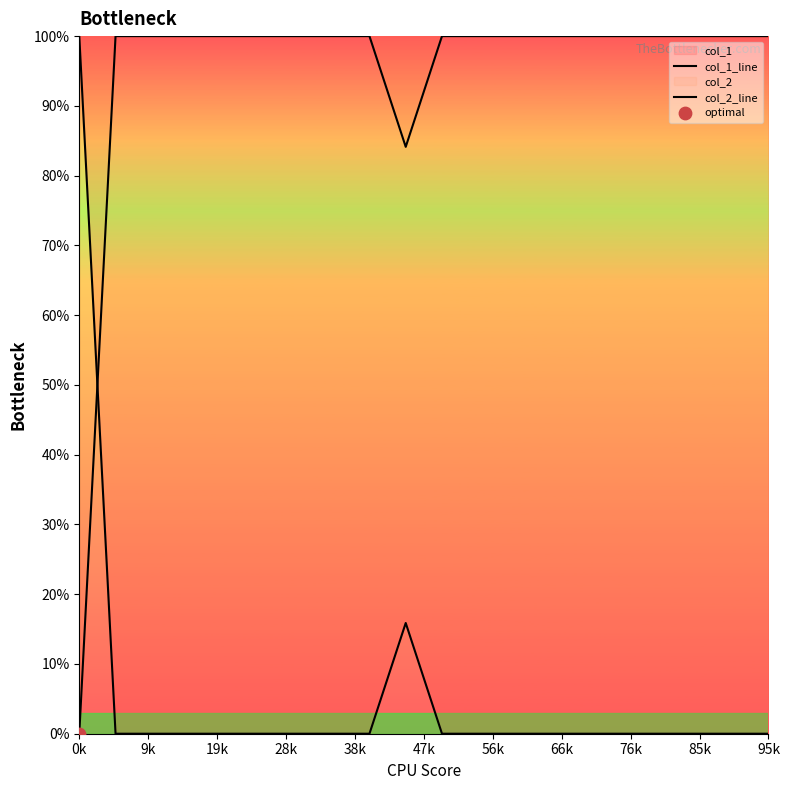

At which category is the sum across all series the highest?

0k